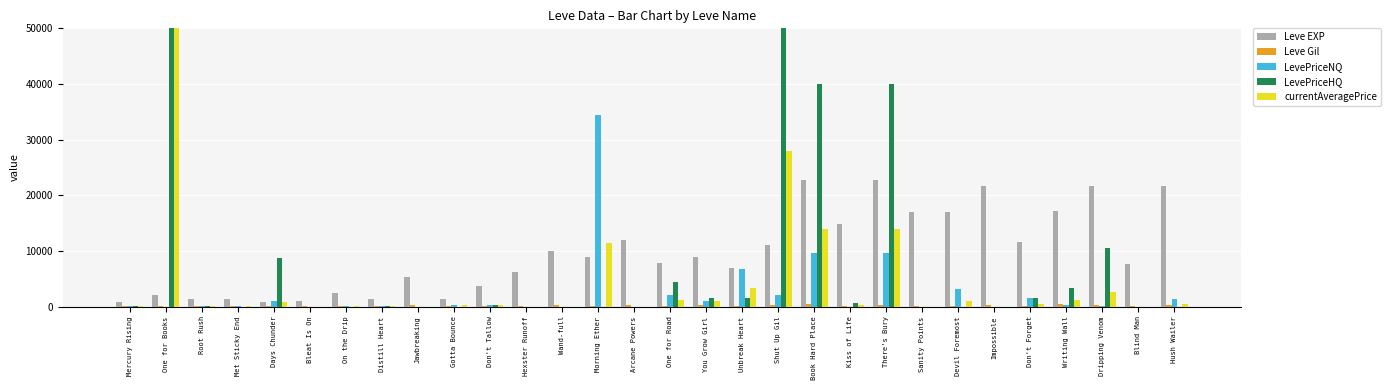

The value of LevePriceHQ at Jawbreaking is -30199.7. True or false?

False